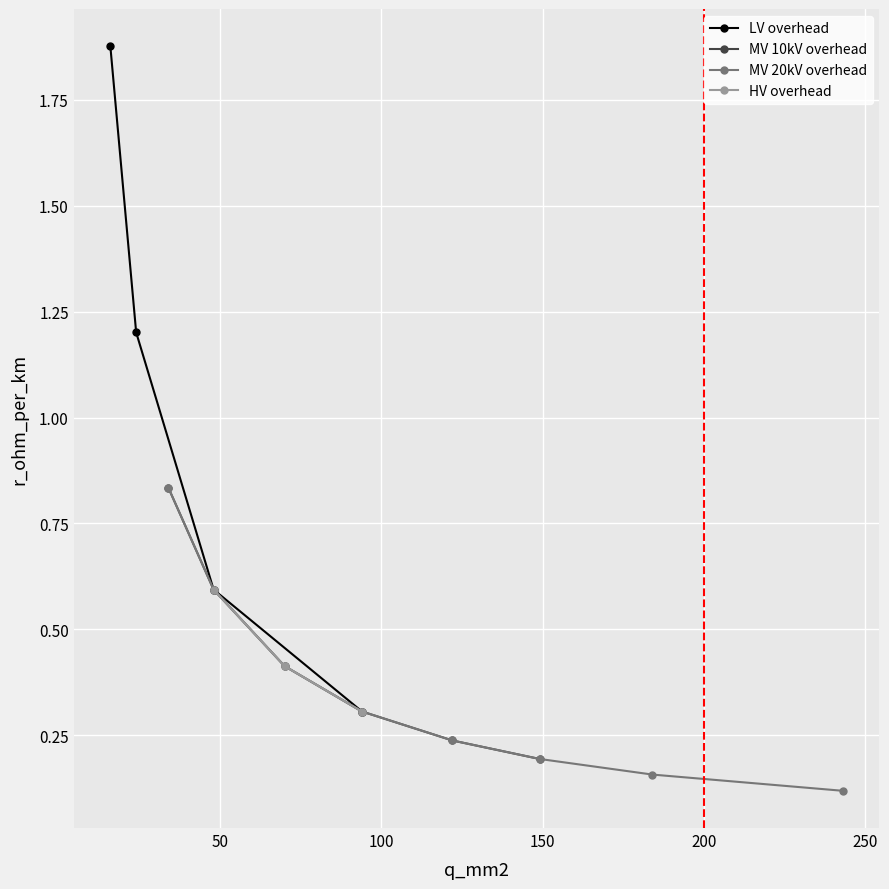

What is the change in value from 16 to 94?

-1.6